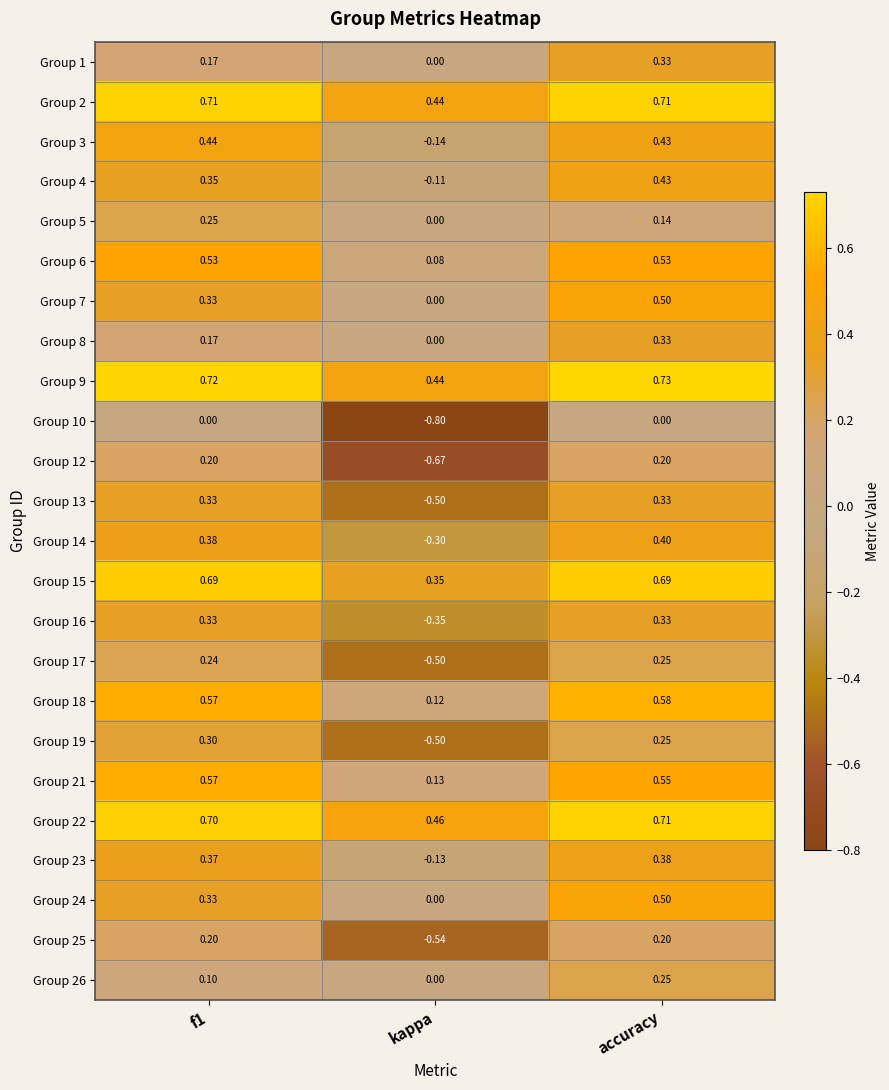

Where is Group 14 nearest to the value 0?

kappa